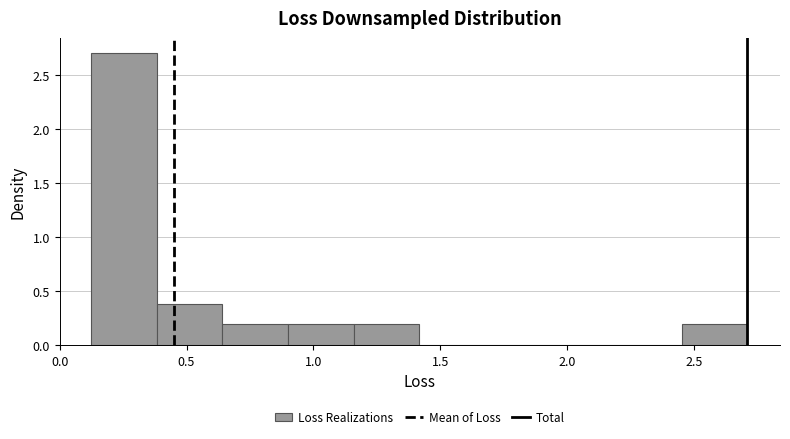

How tall is the bar that spans 0.10 to 0.40 on the x-axis? Neither the bar edges nor the heights are printed on the chart, so give them approximately, as read against the axes.

2.7